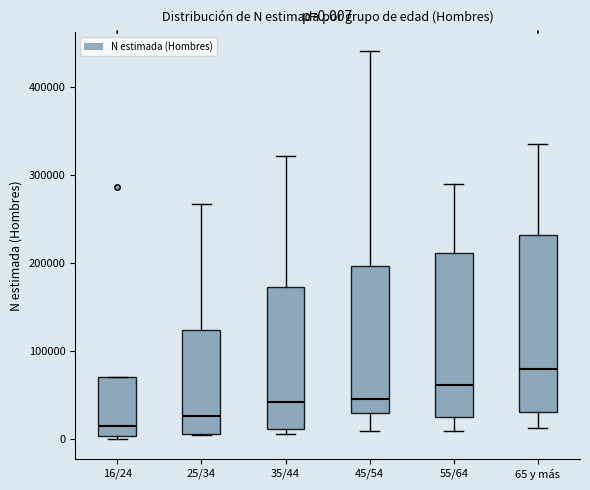

Which box has the lowest median line?

16/24